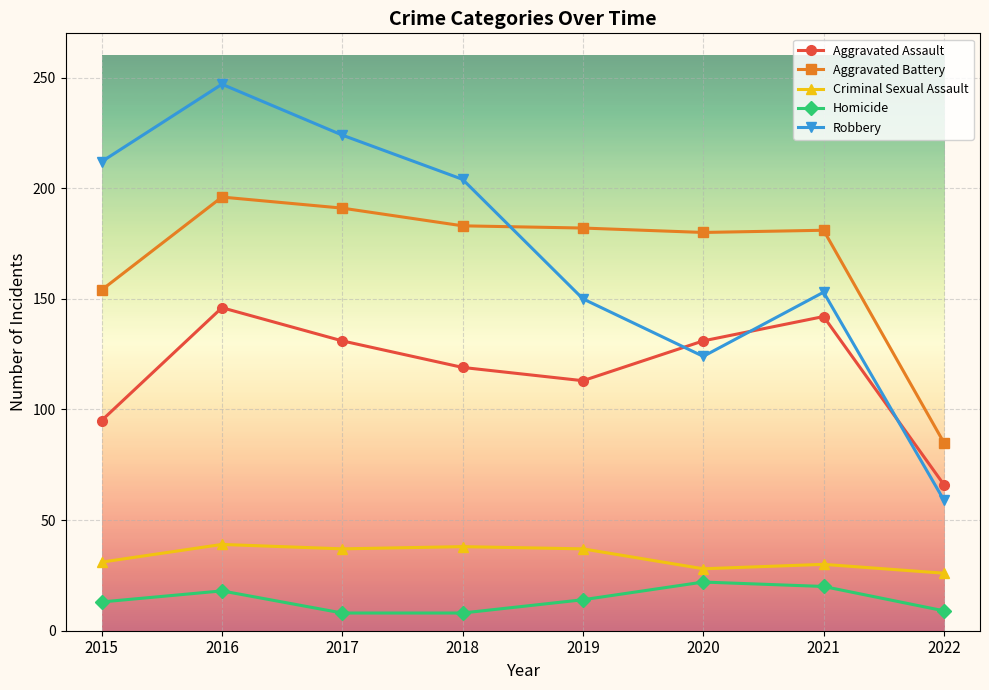

Between 2017 and 2020, which series saw the biggest shift?

Robbery